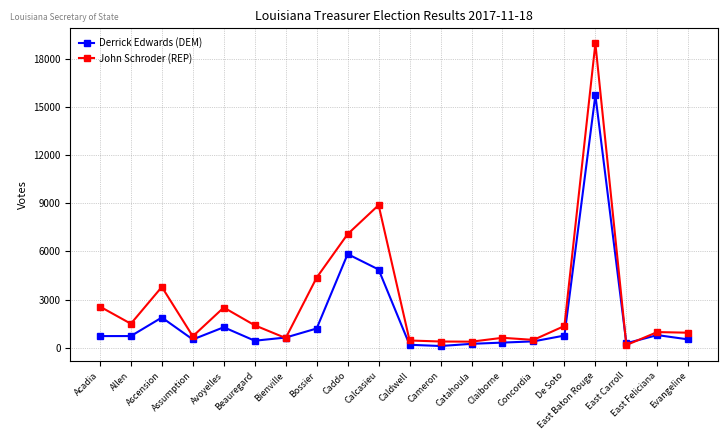

What is the label of the 3rd point from the left?

Ascension